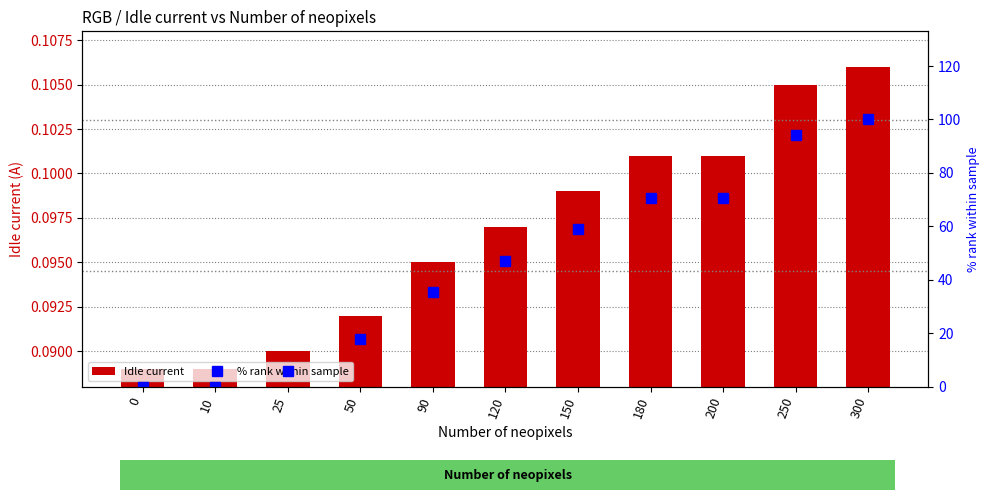

What is the sum of the % rank within sample values at 150 and 180?

129.4